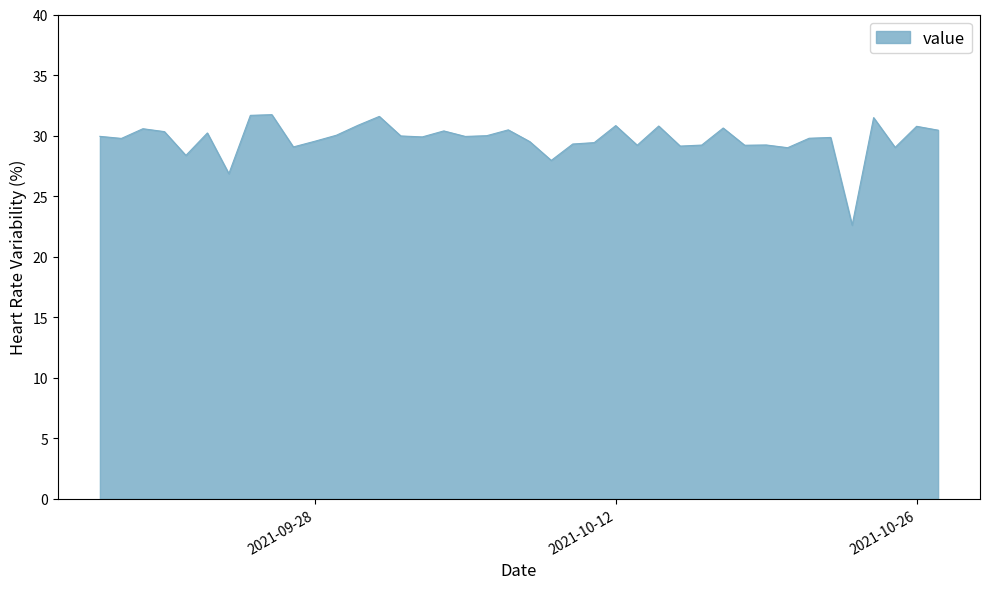

What is the greatest value displayed?

31.7